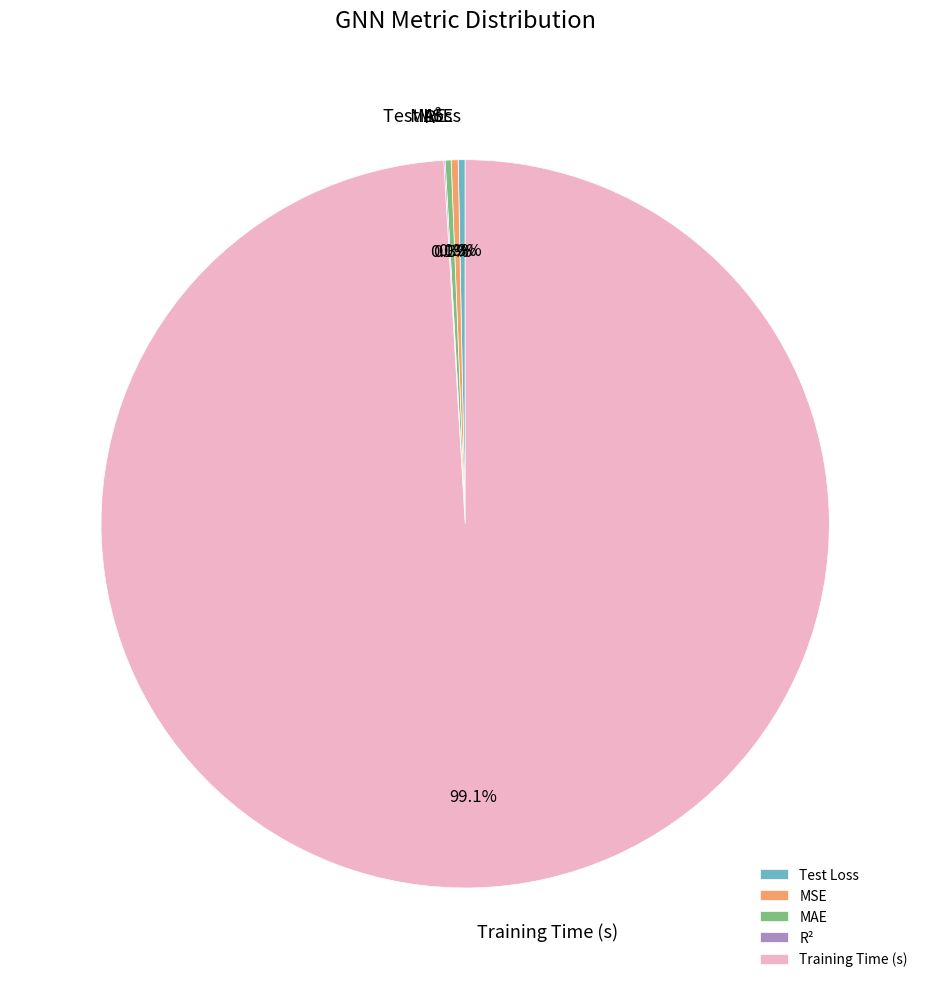

Does any single category account for the majority?

Yes